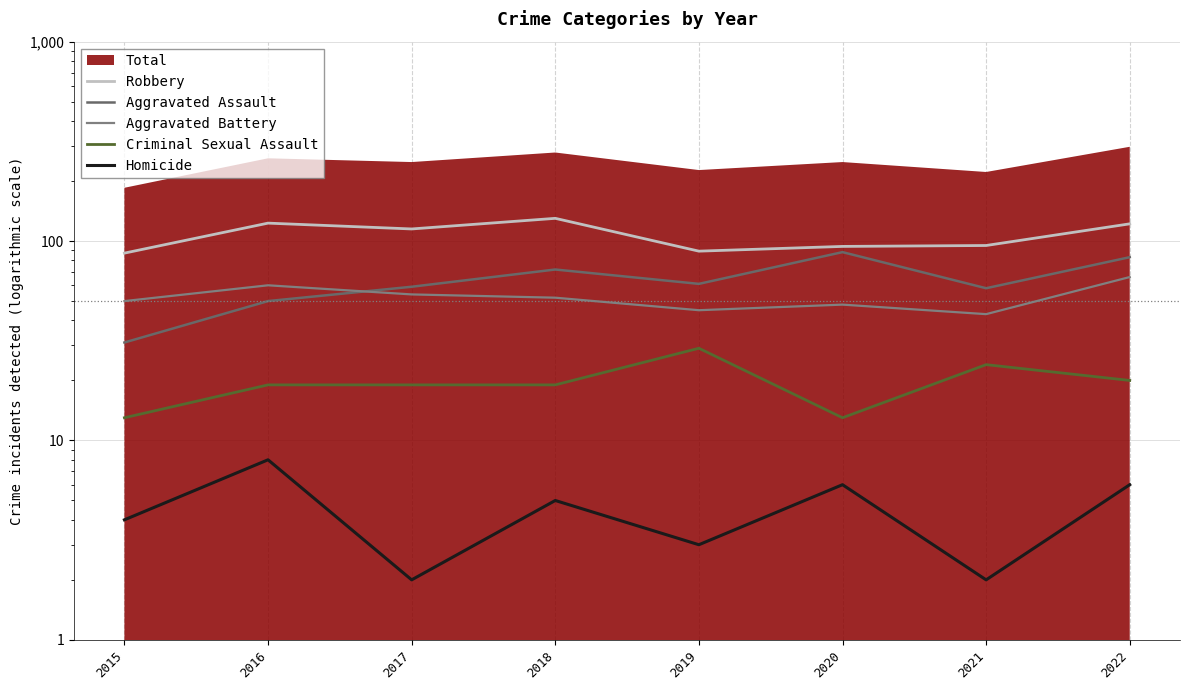

Which series changed the most between 2016 and 2019?

Robbery